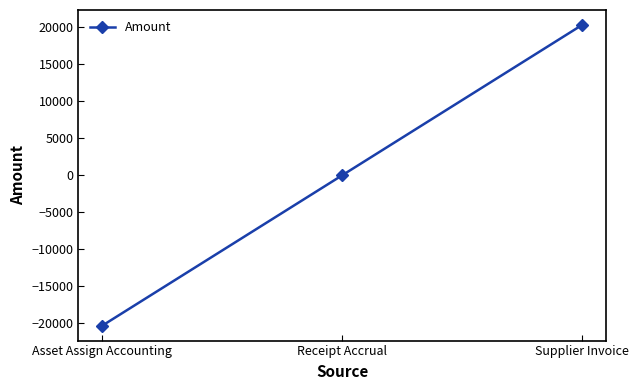

Between Supplier Invoice and Receipt Accrual, which is larger?

Supplier Invoice